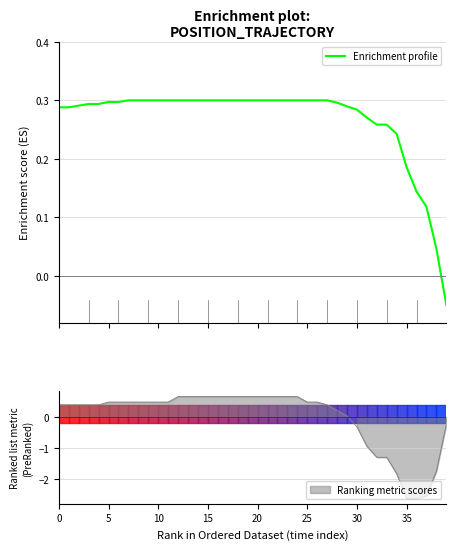

What is the greatest value displayed?

0.3